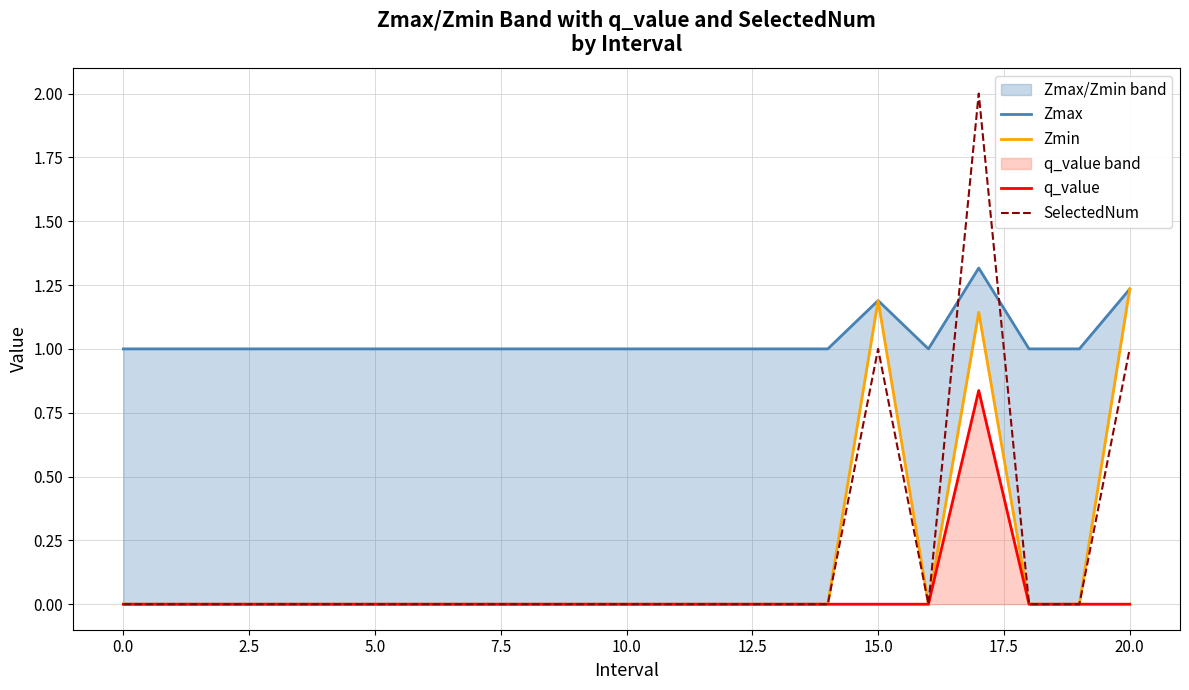

True or false: q_value has a value of 0.0 at 10.0.

True